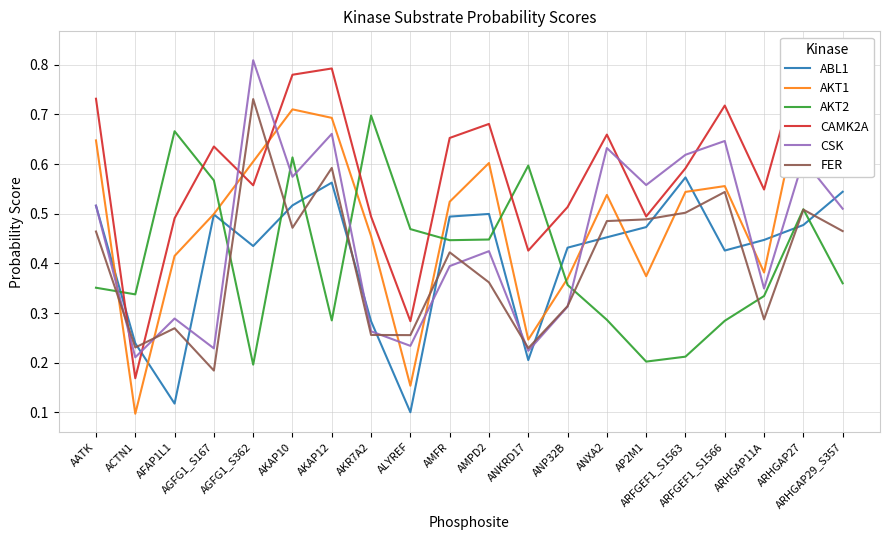

Which has a higher value, ALYREF or ARFGEF1_S1566?

ARFGEF1_S1566